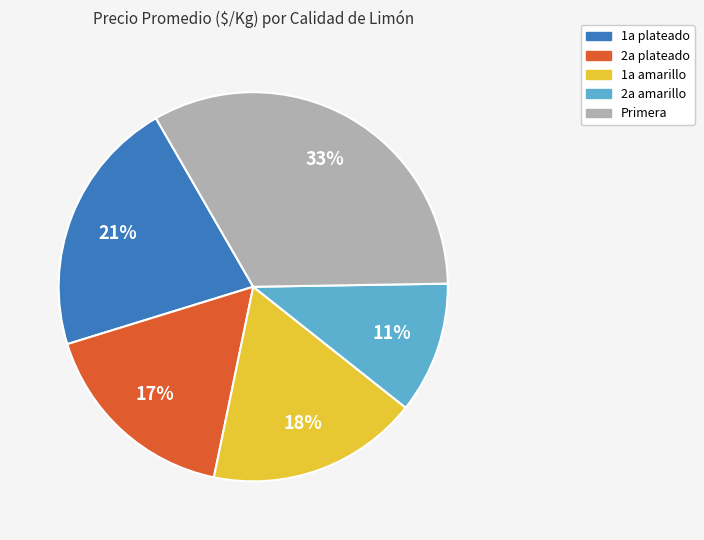

How many slices are in this pie chart?

5